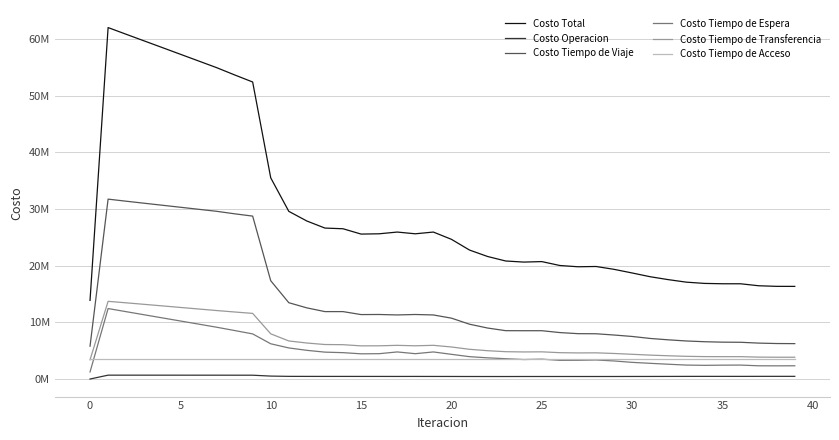

What is the label of the 17th point from the right?

23